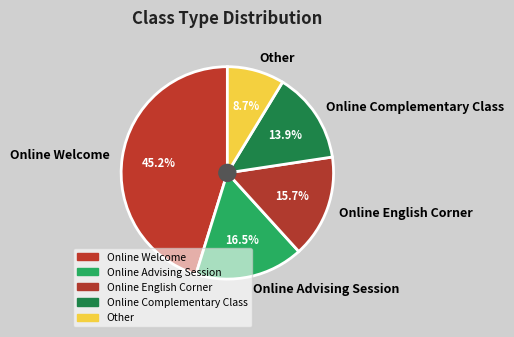

How many segments does this pie chart have?

5